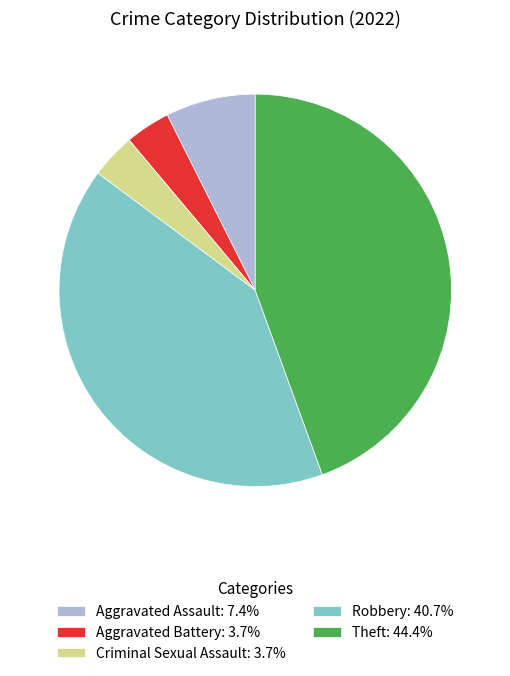

How many slices are in this pie chart?

5